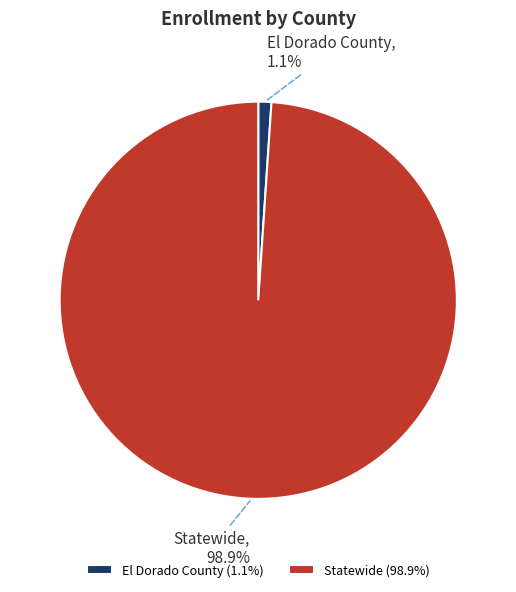

Between Statewide and El Dorado County, which is larger?

Statewide